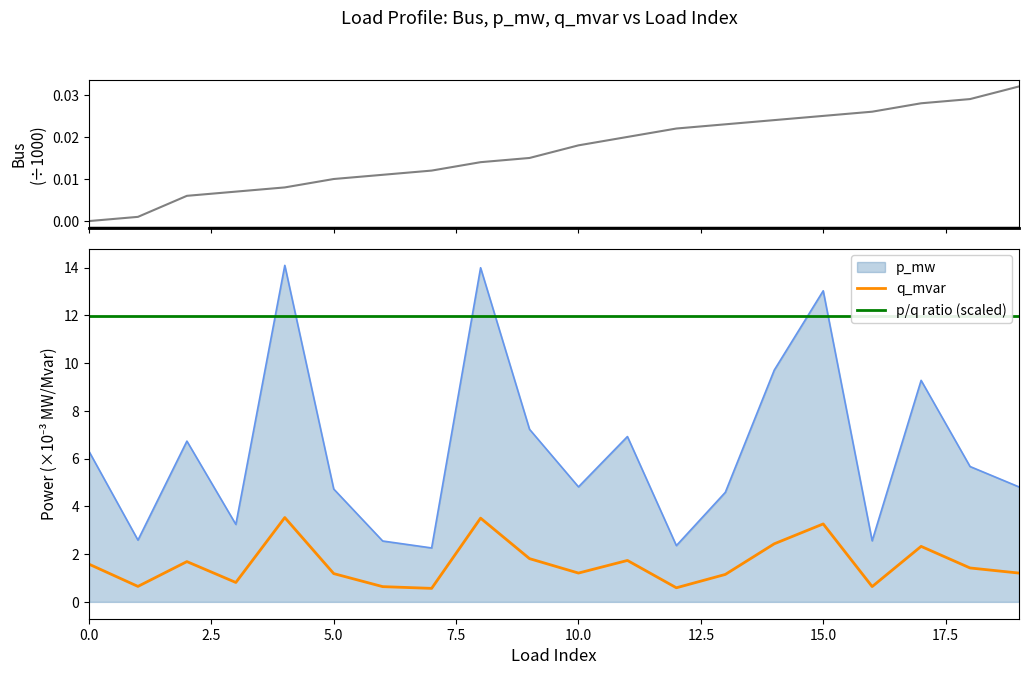

True or false: bus (÷1000) and p/q ratio (scaled) cross at least once.

False